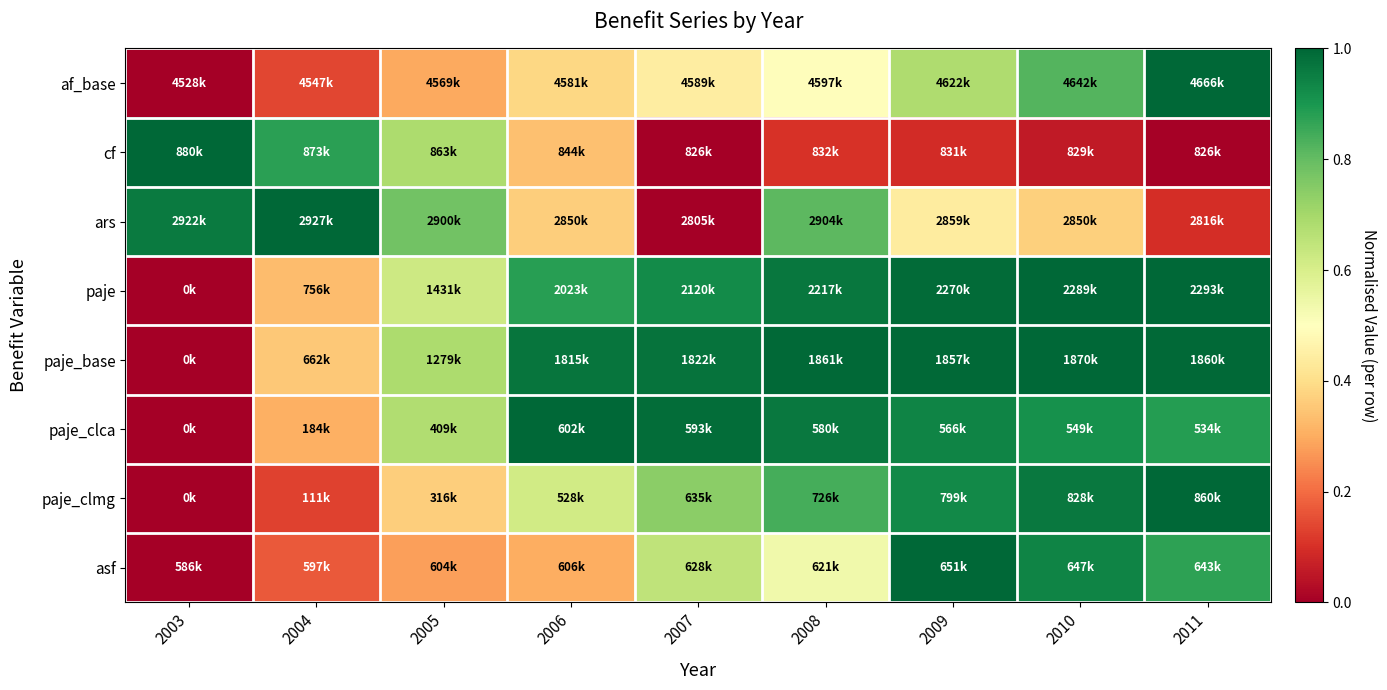

Reading left to right, list all the values displayed in this chart.

af_base: 2003=0.0	2004=0.1	2005=0.3	2006=0.4	2007=0.4	2008=0.5	2009=0.7	2010=0.8	2011=1.0
cf: 2003=1.0	2004=0.9	2005=0.7	2006=0.3	2007=0.0	2008=0.1	2009=0.1	2010=0.1	2011=0.0
ars: 2003=1.0	2004=1.0	2005=0.8	2006=0.4	2007=0.0	2008=0.8	2009=0.4	2010=0.4	2011=0.1
paje: 2003=0.0	2004=0.3	2005=0.6	2006=0.9	2007=0.9	2008=1.0	2009=1.0	2010=1.0	2011=1.0
paje_base: 2003=0.0	2004=0.4	2005=0.7	2006=1.0	2007=1.0	2008=1.0	2009=1.0	2010=1.0	2011=1.0
paje_clca: 2003=0.0	2004=0.3	2005=0.7	2006=1.0	2007=1.0	2008=1.0	2009=0.9	2010=0.9	2011=0.9
paje_clmg: 2003=0.0	2004=0.1	2005=0.4	2006=0.6	2007=0.7	2008=0.8	2009=0.9	2010=1.0	2011=1.0
asf: 2003=0.0	2004=0.2	2005=0.3	2006=0.3	2007=0.7	2008=0.5	2009=1.0	2010=0.9	2011=0.9